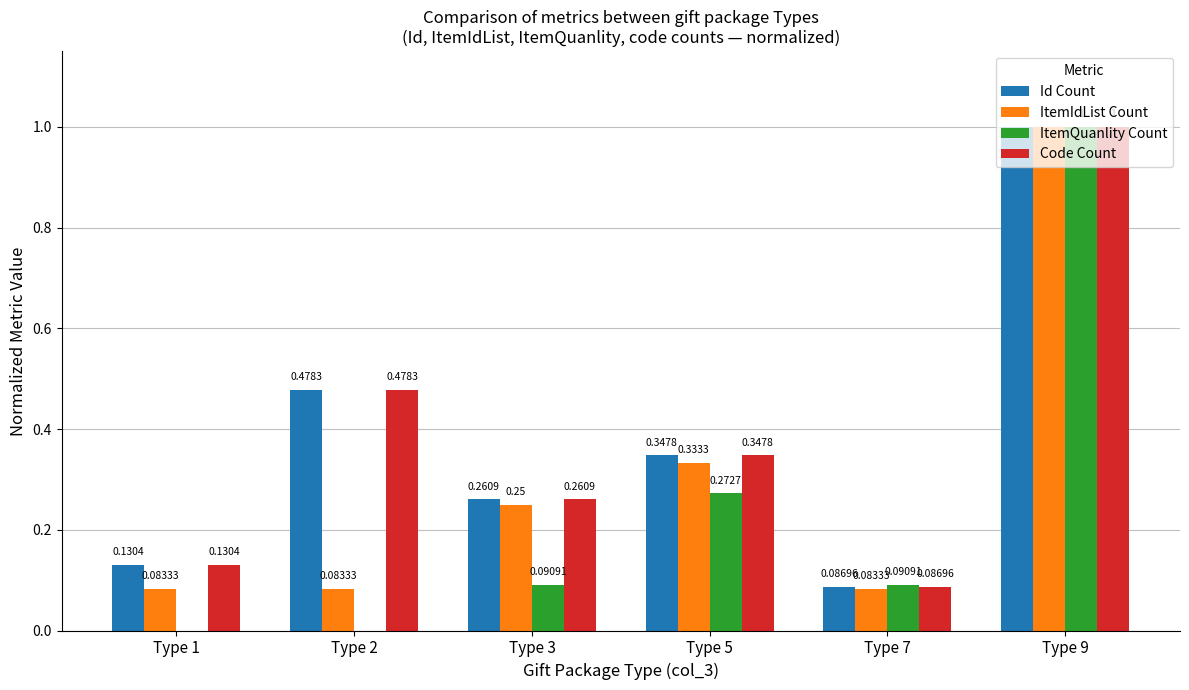

At which category is the sum across all series the highest?

Type 9